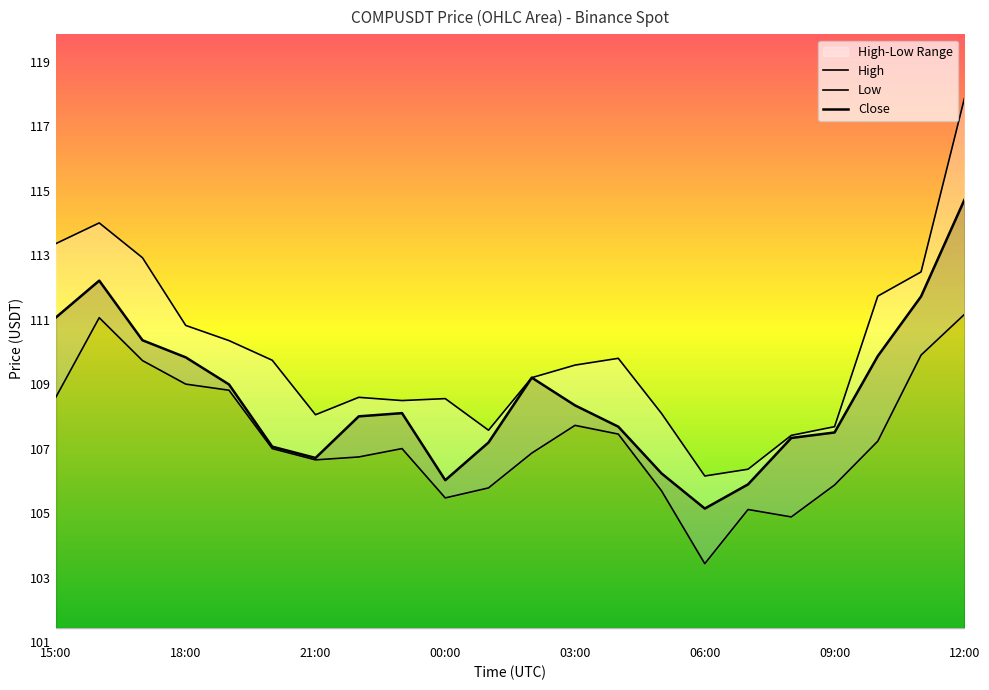

How many interior local peaks does the Close series have?

3